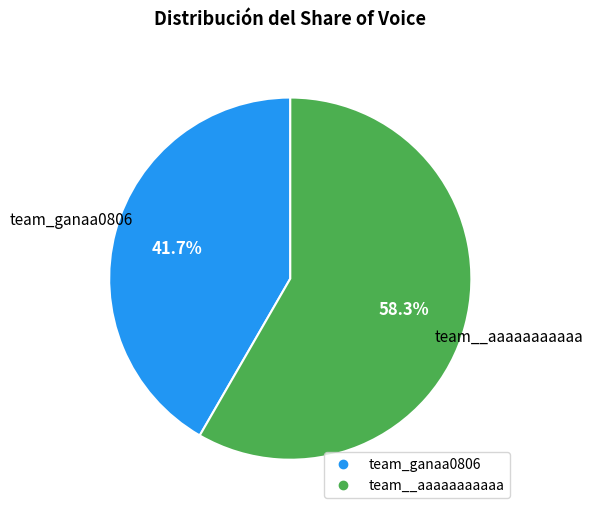

Which category has the biggest portion of the pie?

team__aaaaaaaaaaa